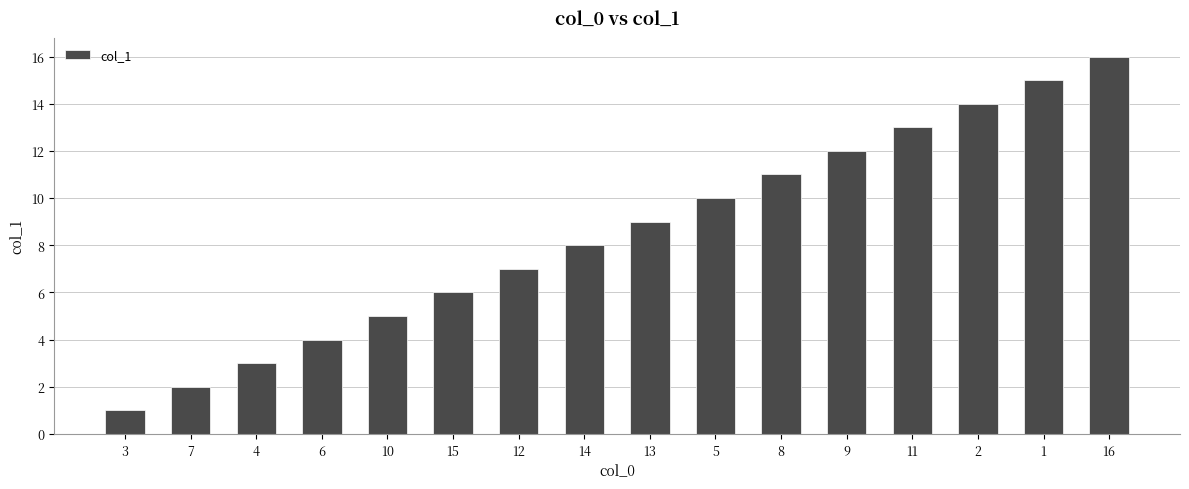

Reading left to right, what are all the values shown in this chart?

3=1	7=2	4=3	6=4	10=5	15=6	12=7	14=8	13=9	5=10	8=11	9=12	11=13	2=14	1=15	16=16